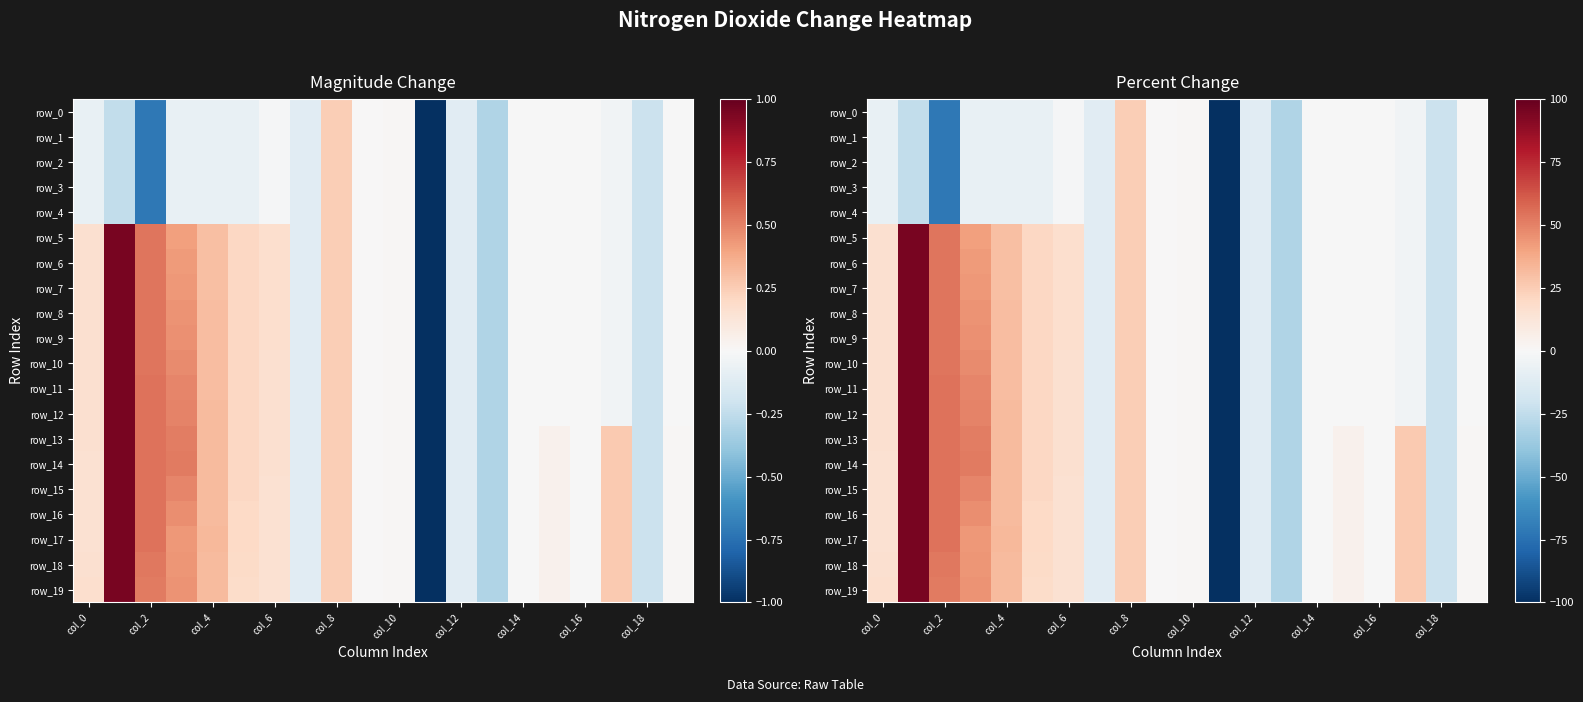

At which label does row_18 first exceed 4?

col_0